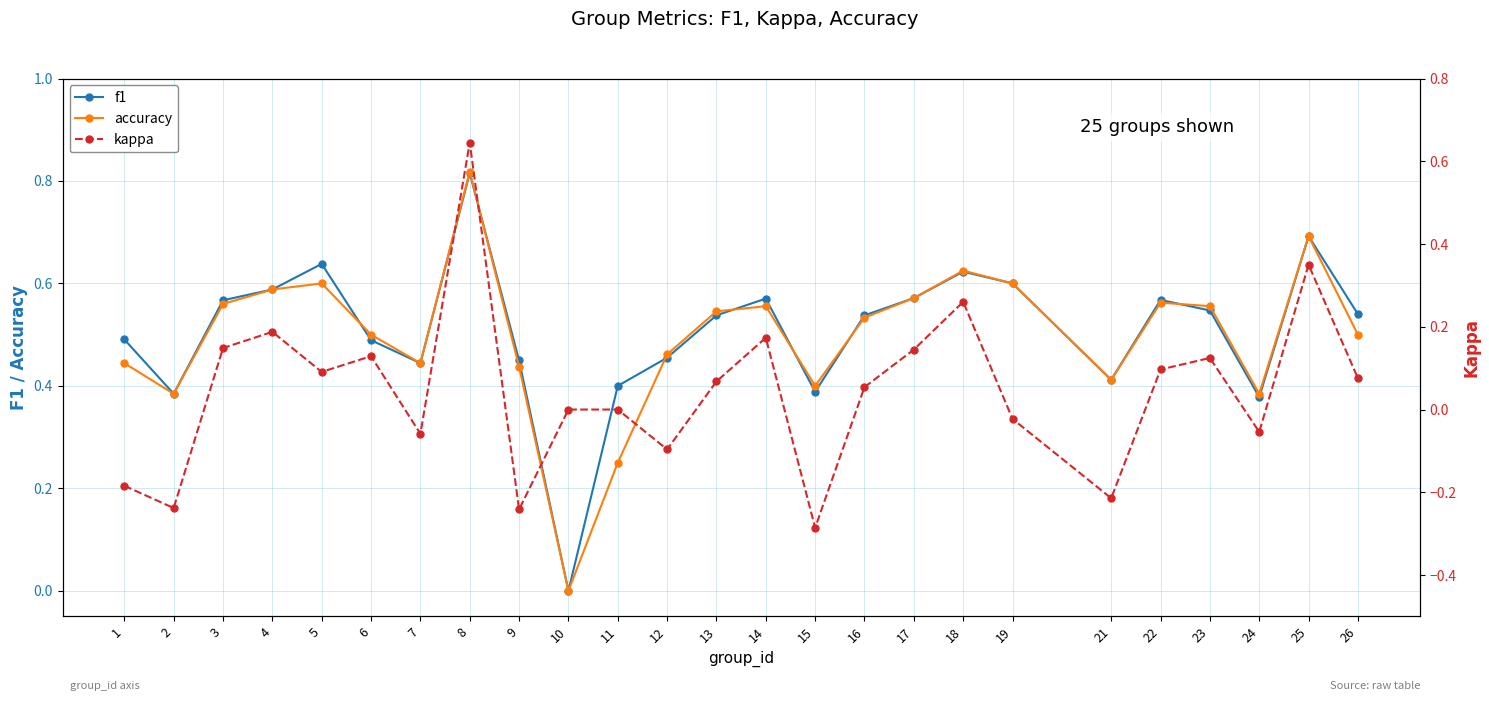

What is the highest value of the f1 series?

0.8